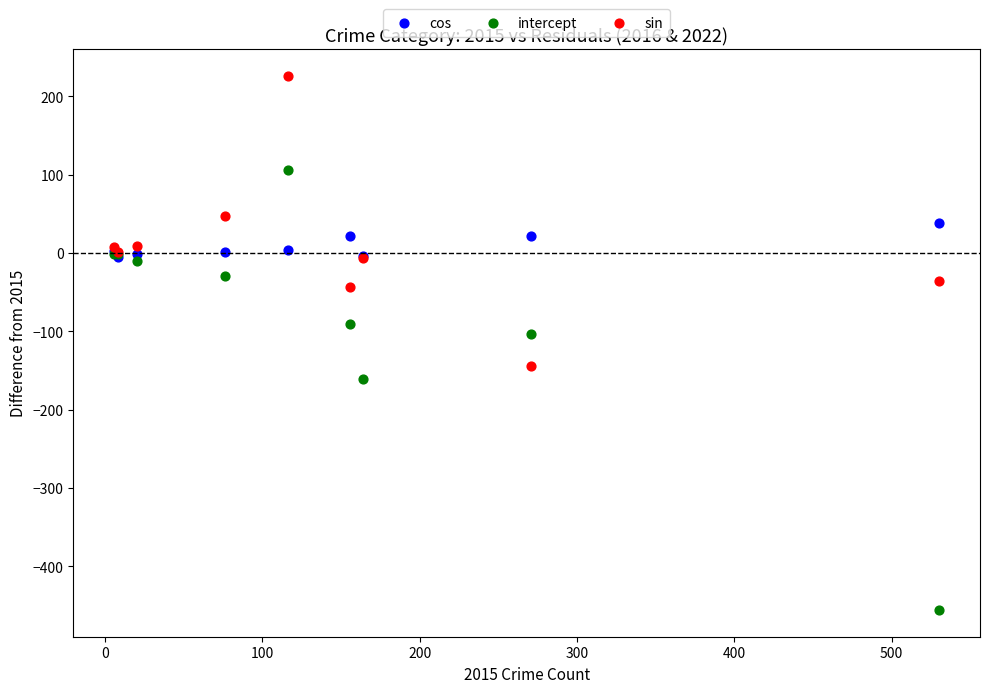

Across all series, what Y value is closest to -115?

-104